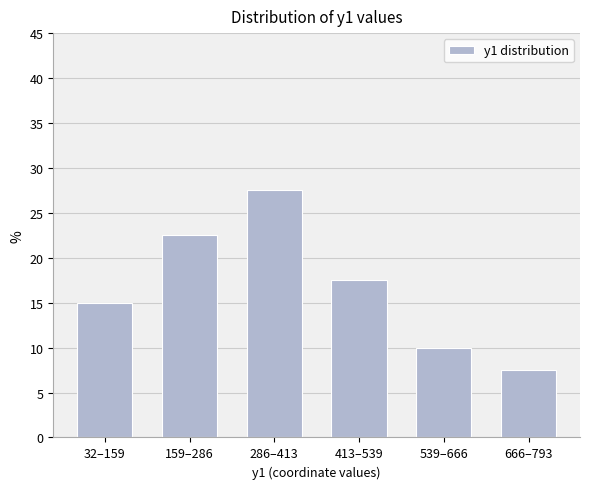

Reading left to right, transcribe all the data shown in this chart.

15.0	22.5	27.5	17.5	10.0	7.5